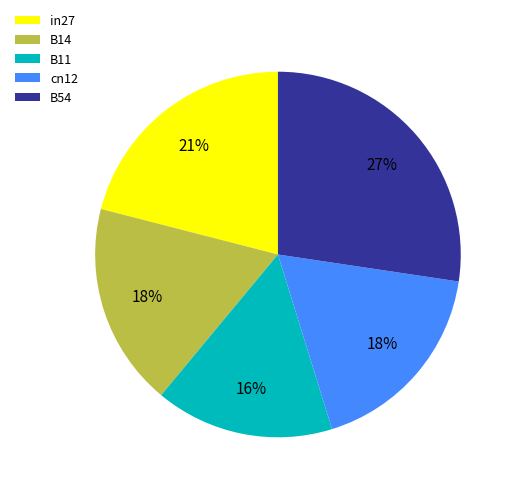

To the nearest percent, what percentage of the pie is in27?

21%